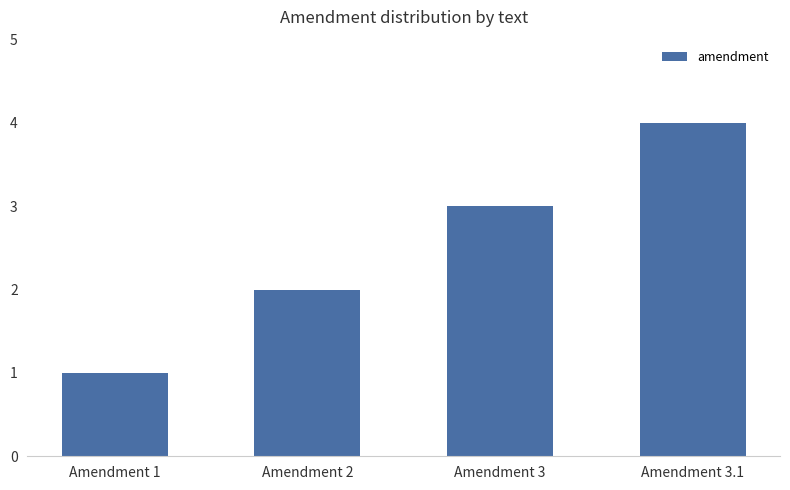

Reading left to right, extract all data points from this chart.

Amendment 1=1	Amendment 2=2	Amendment 3=3	Amendment 3.1=4